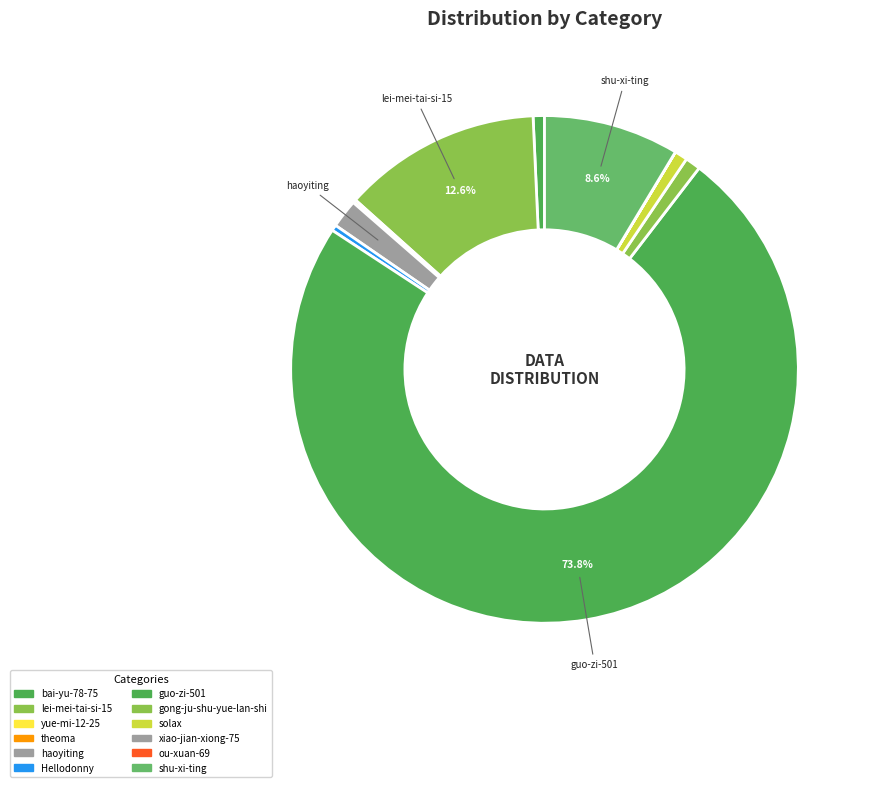

Is there a majority slice in this chart?

Yes